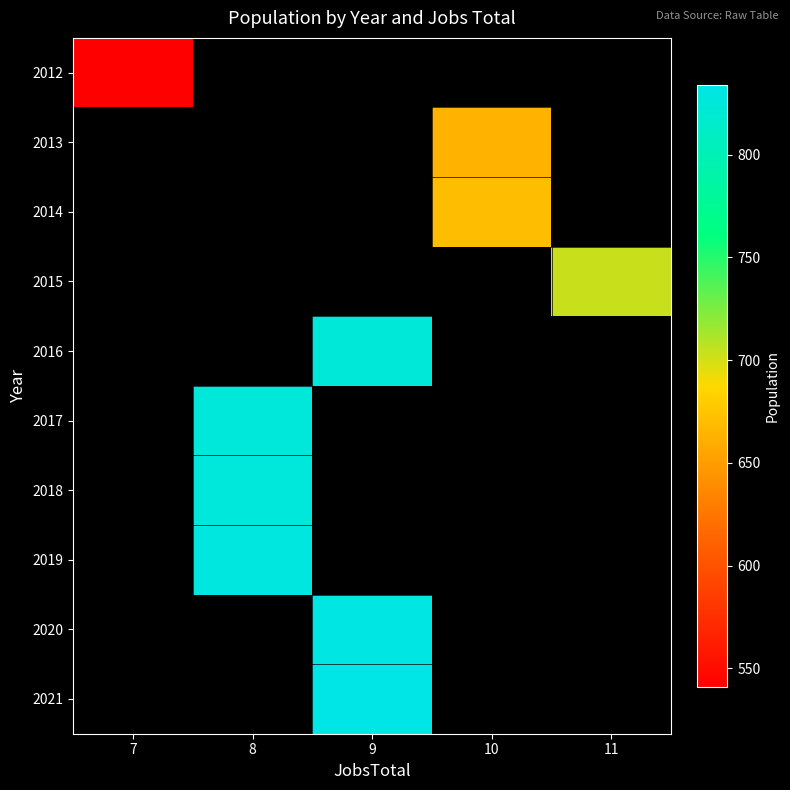

How many values in row_8 are above zero?

1